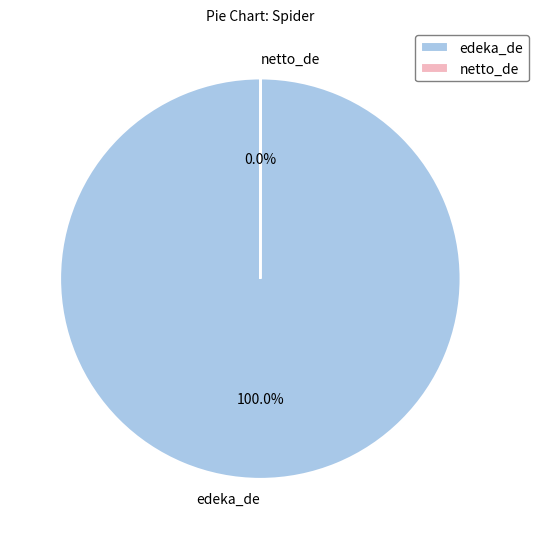

Which category has the biggest portion of the pie?

edeka_de